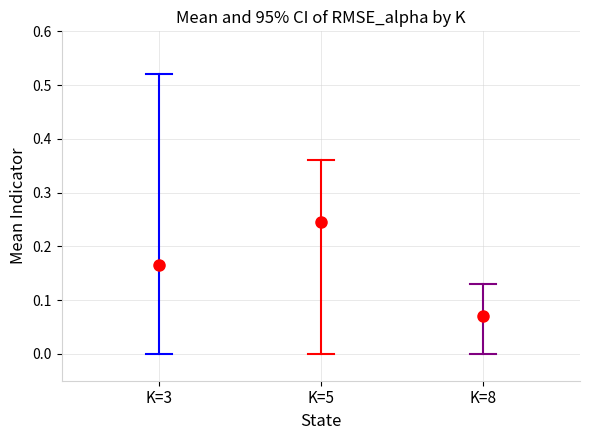

Which series changed the most between K=3 and K=5?

K=3